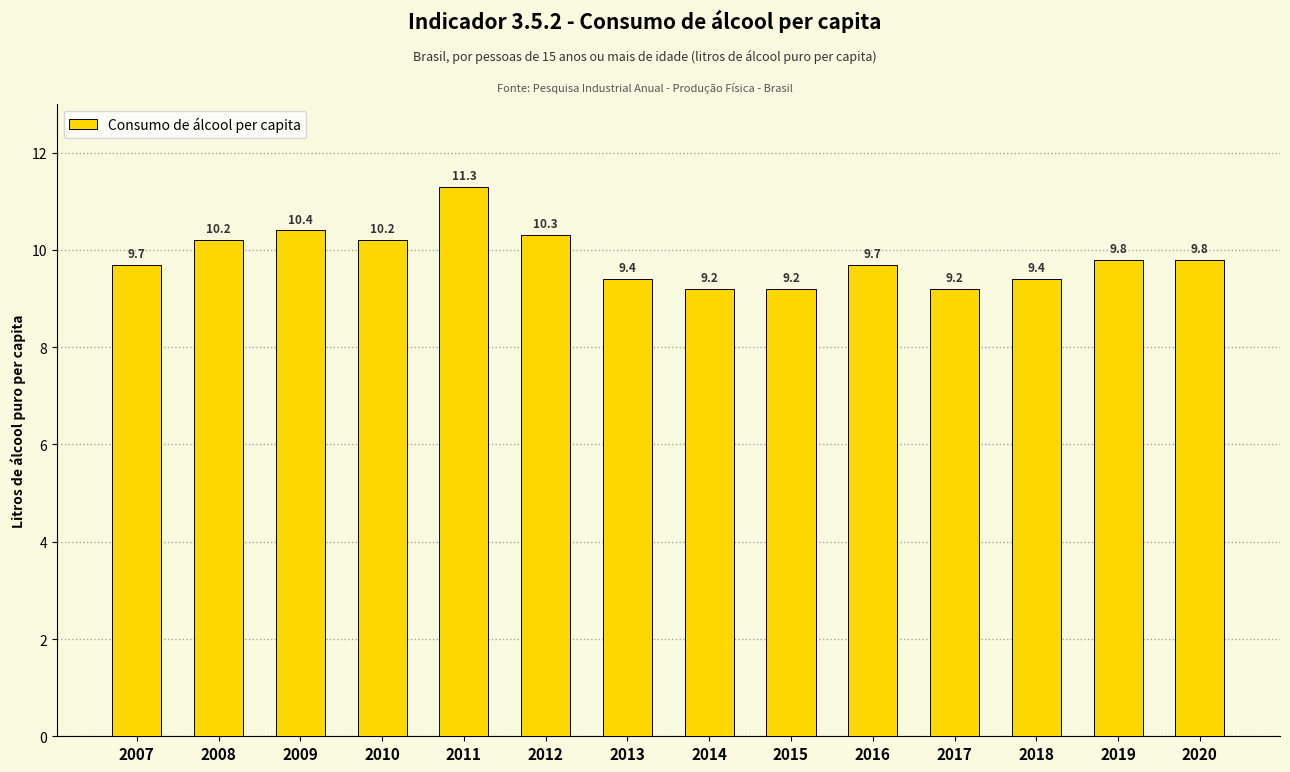

Is it true that the value at 2020 is 6.0?

False